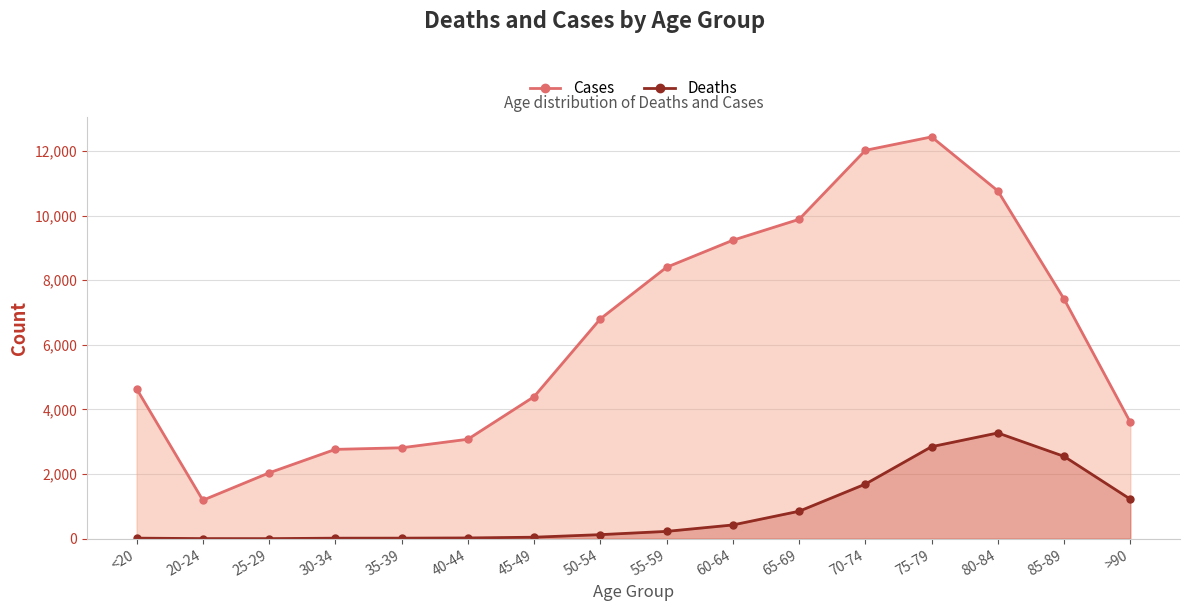

What are all the series names shown in the legend?

Deaths, Cases